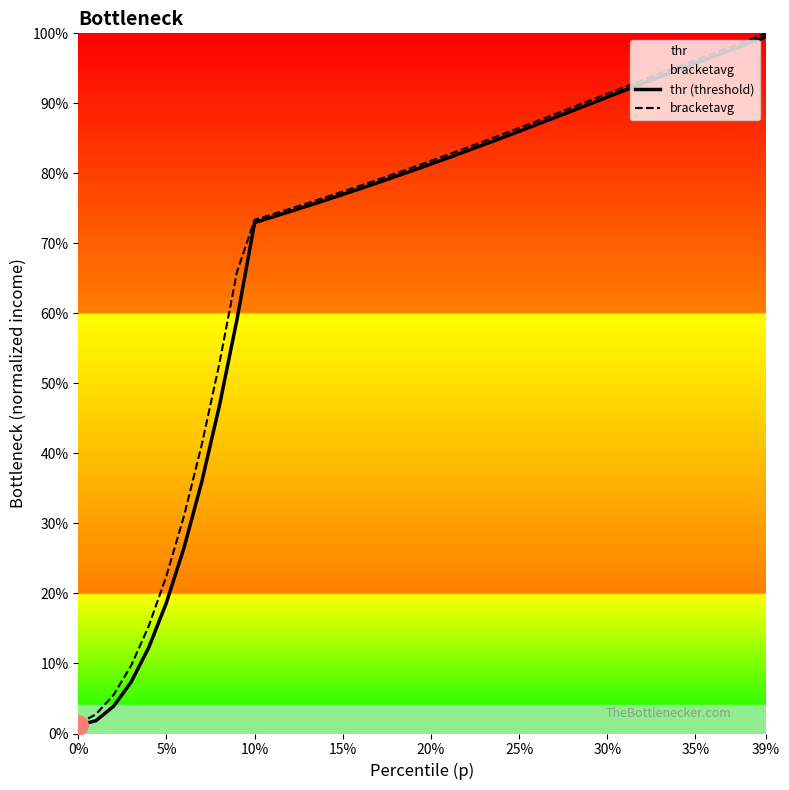

True or false: thr (threshold) and bracketavg cross at least once.

False